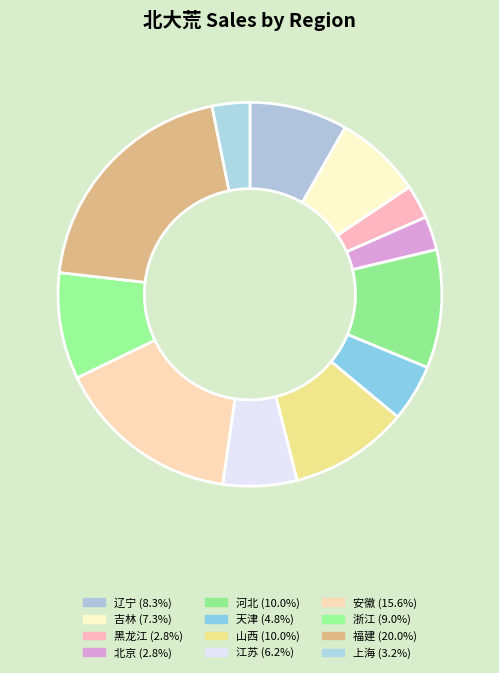

Combined, what portion of the pie is 浙江 and 山西?

19.0%